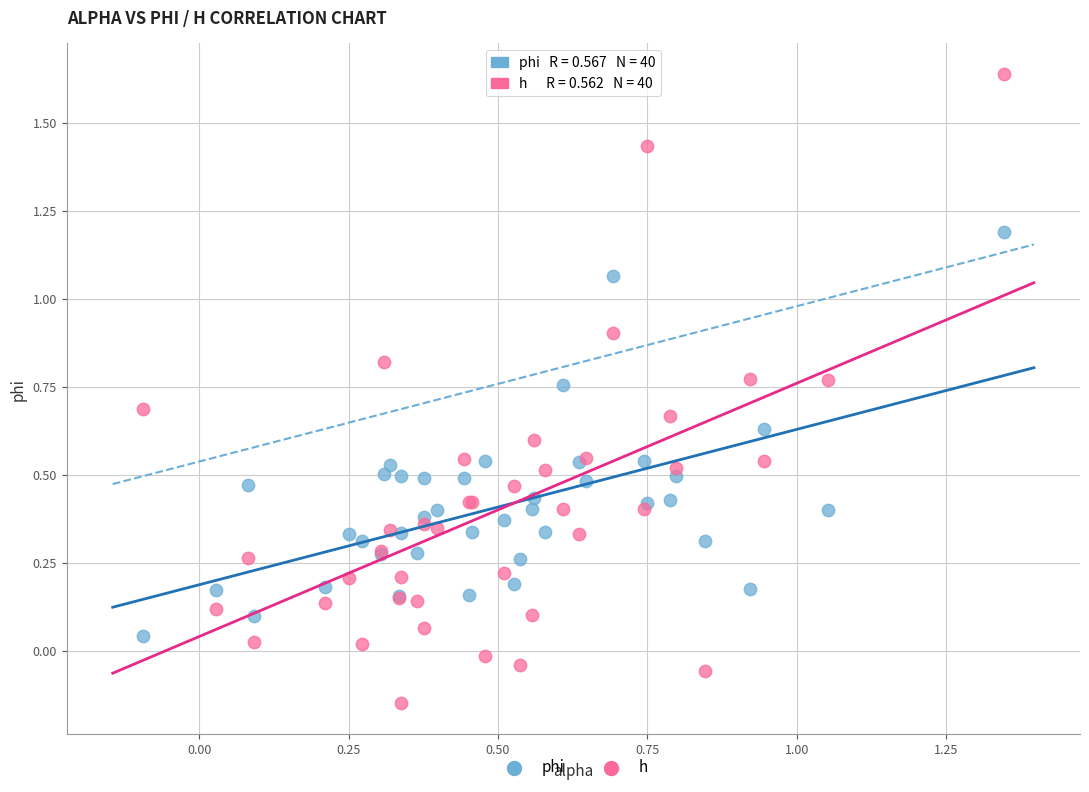

Which series has the largest Y range (max minus min)?

h